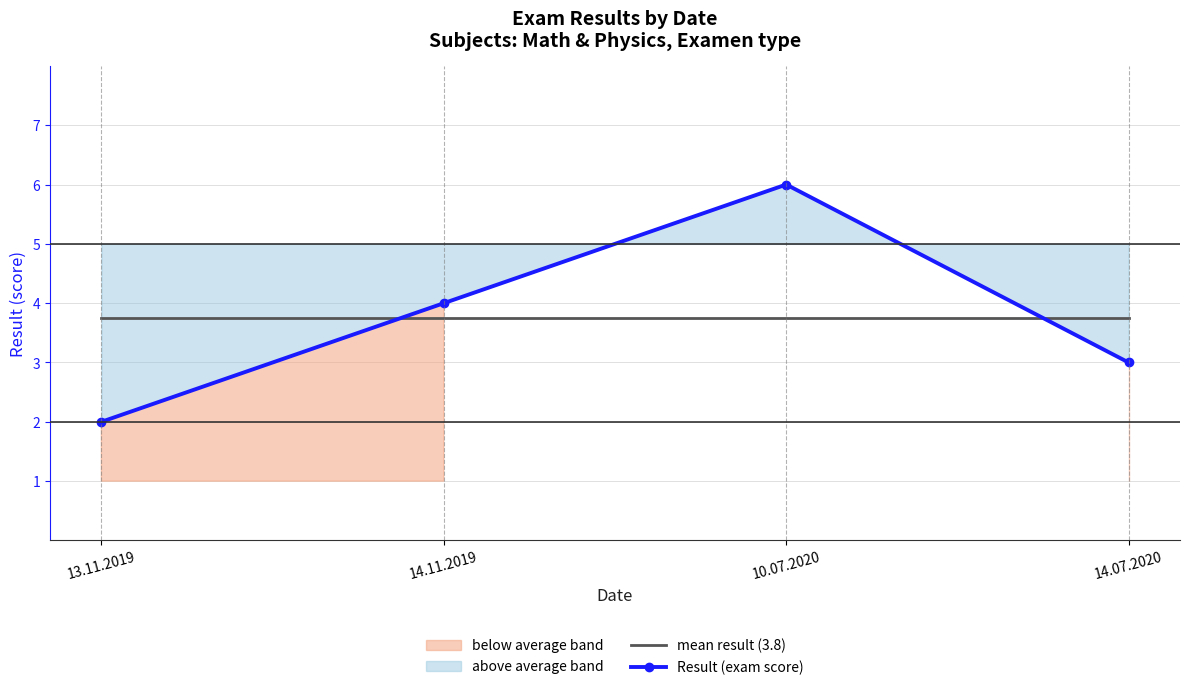

What is the maximum value for Result (exam score)?

6.0